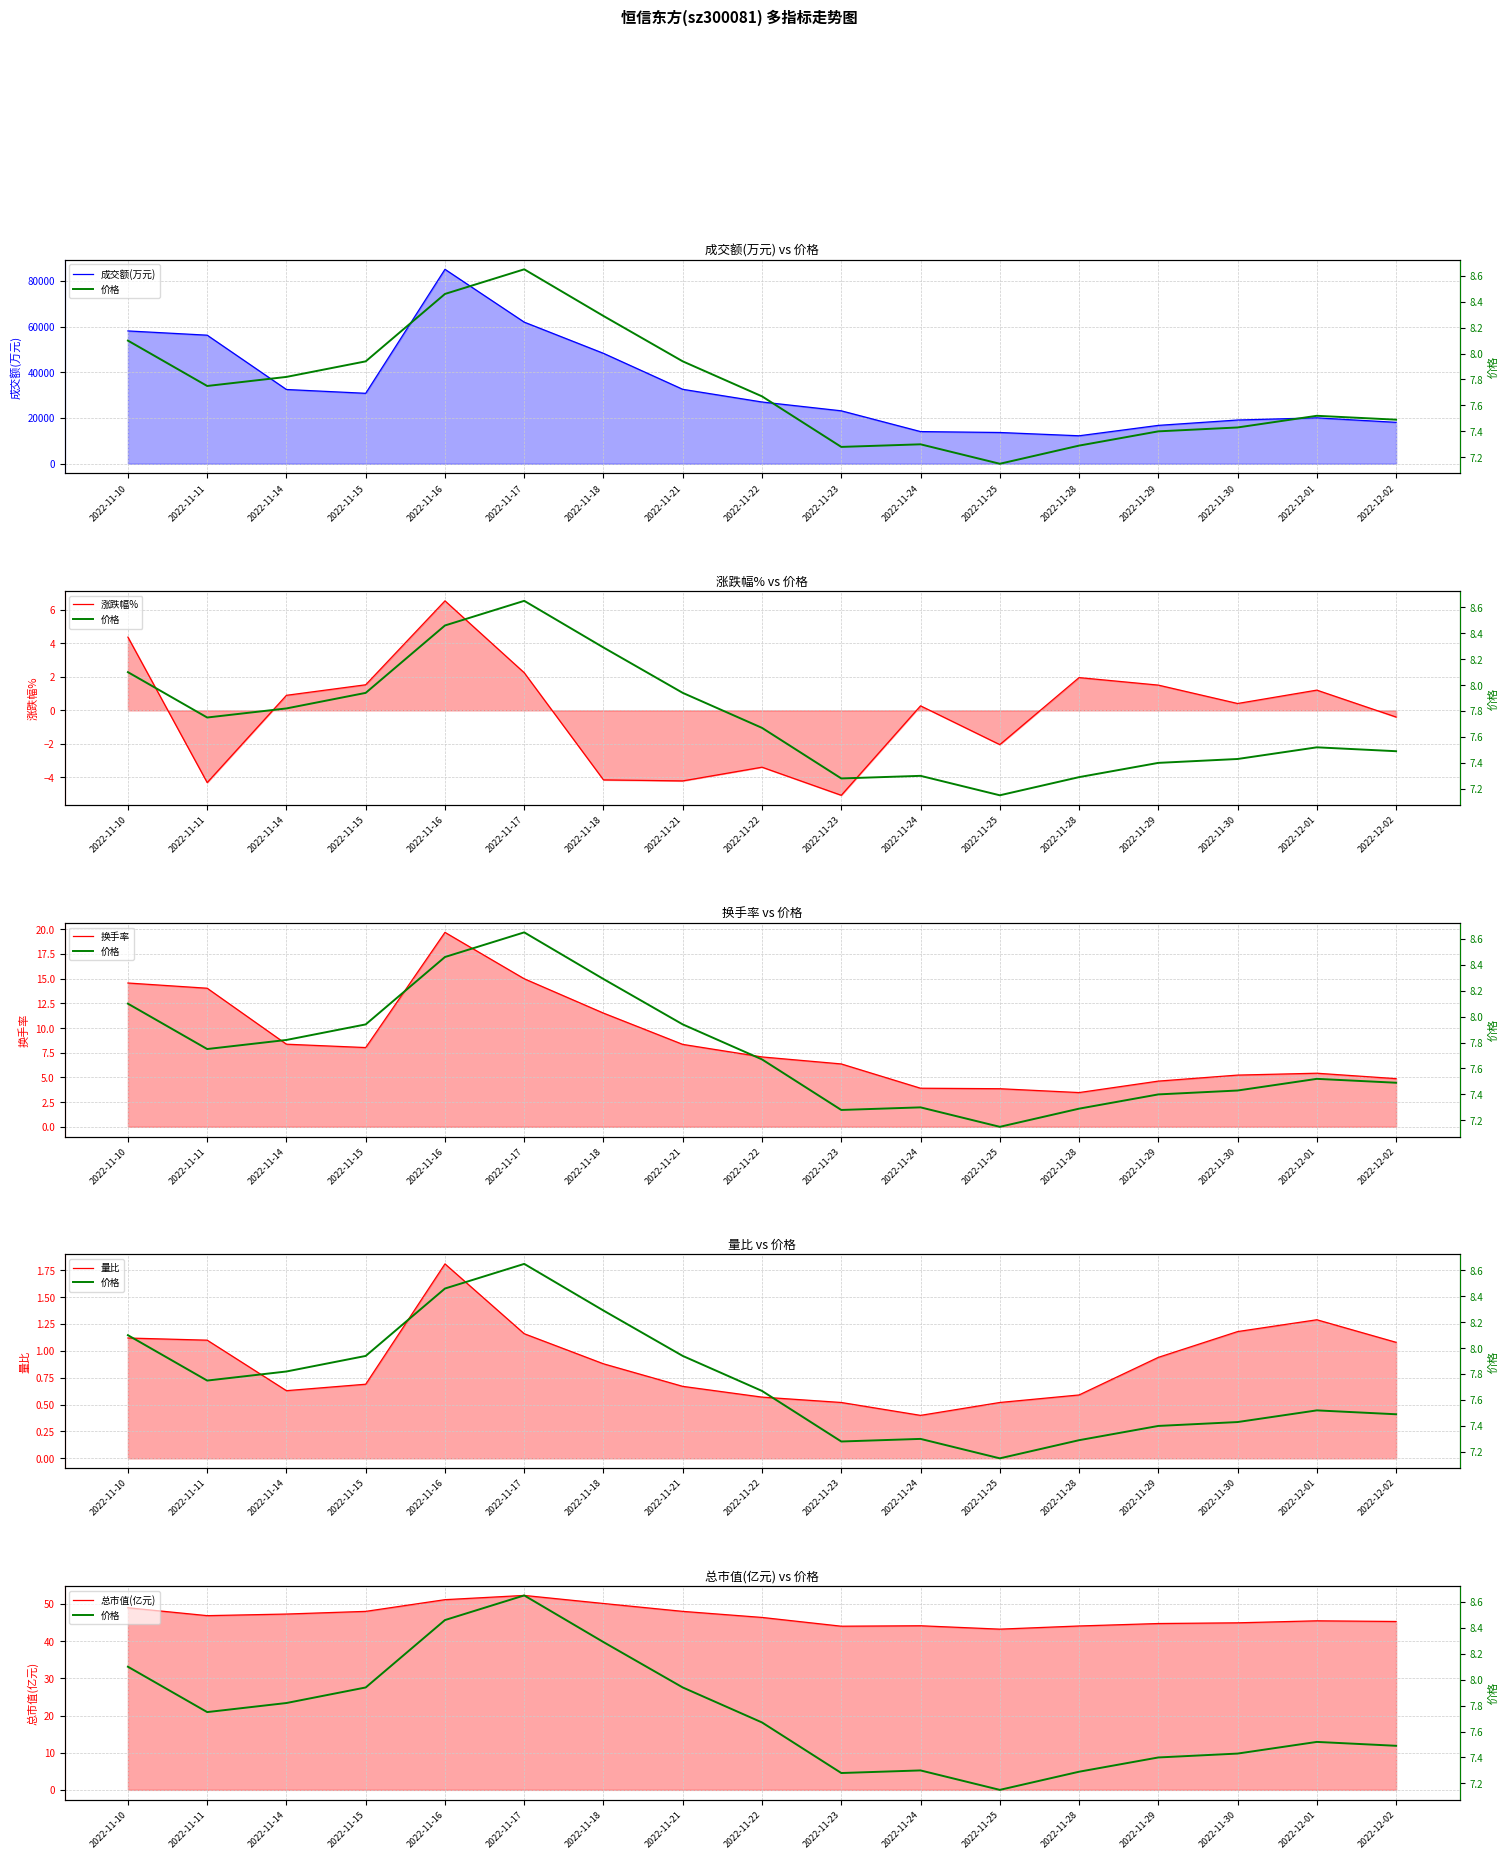

What is the label of the 10th point from the left?

2022-11-23